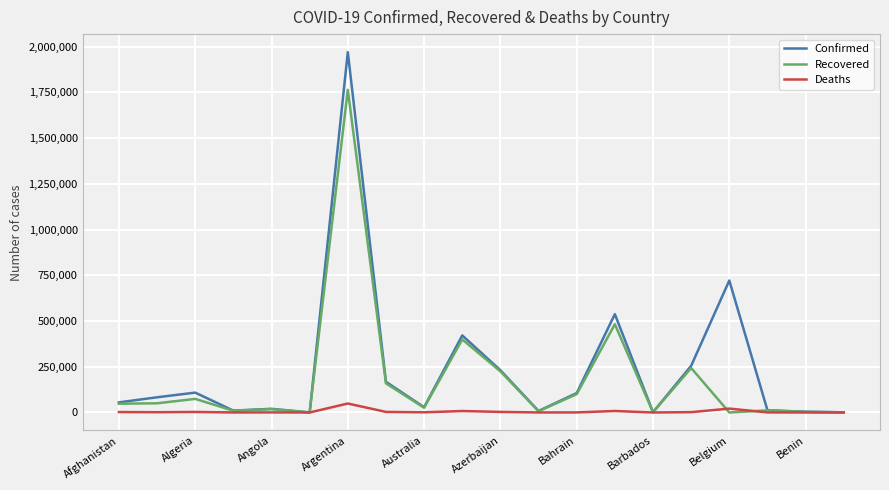

What is the greatest value displayed?

1970009